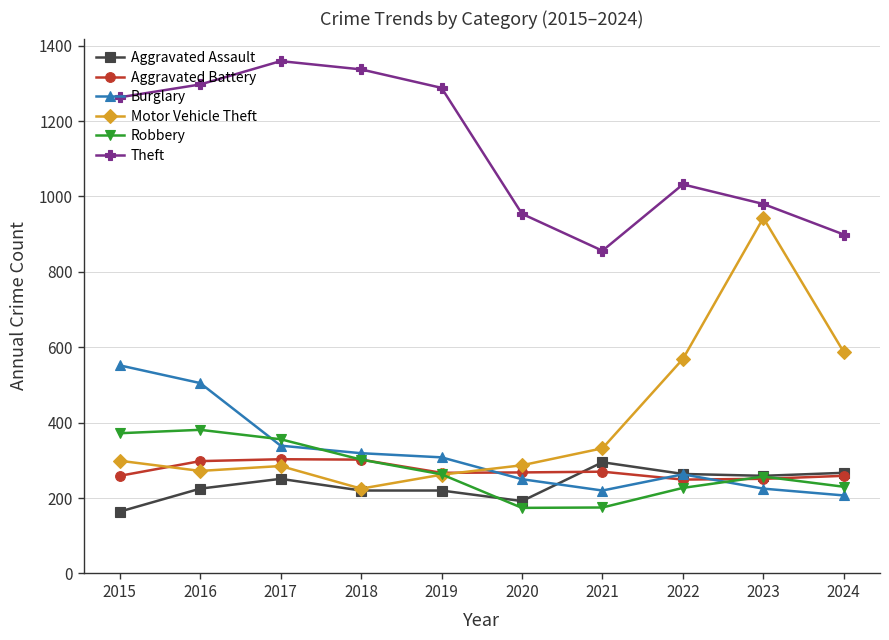

What value does the Burglary series have at 2021, to the nearest 10?

220